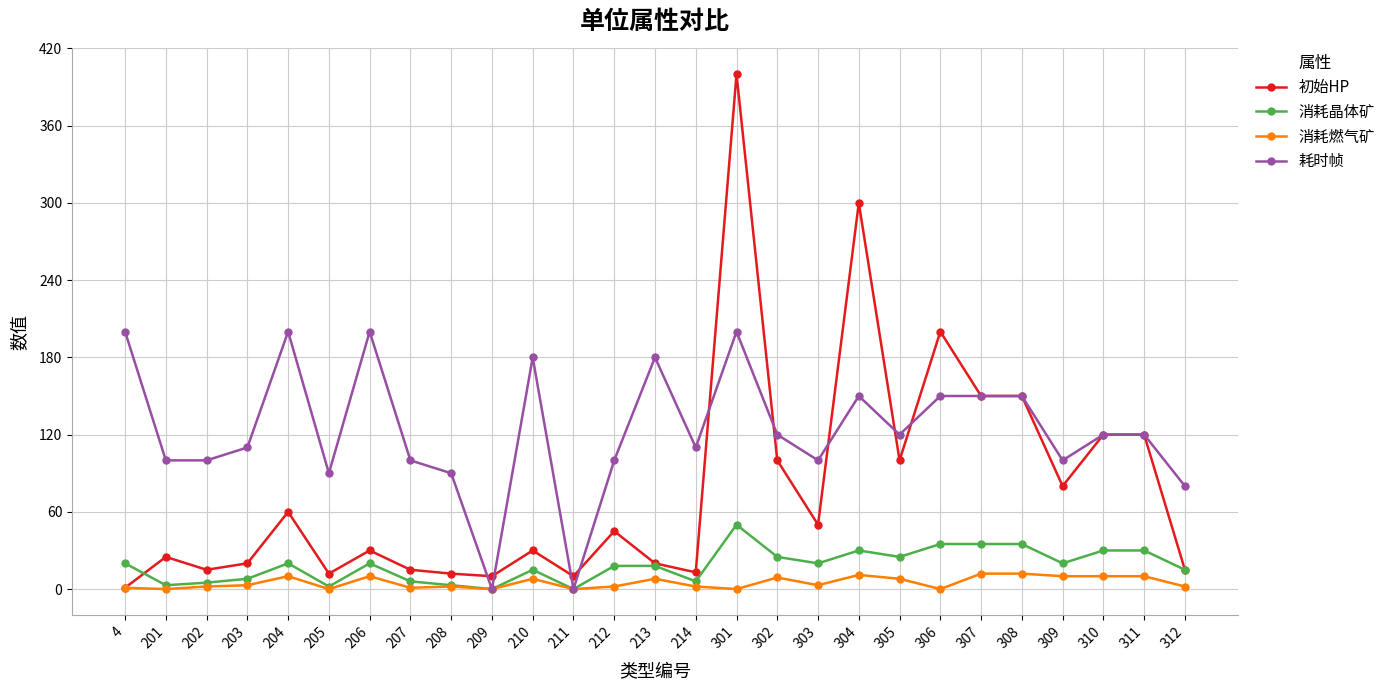

Count the number of data series in this chart.

4